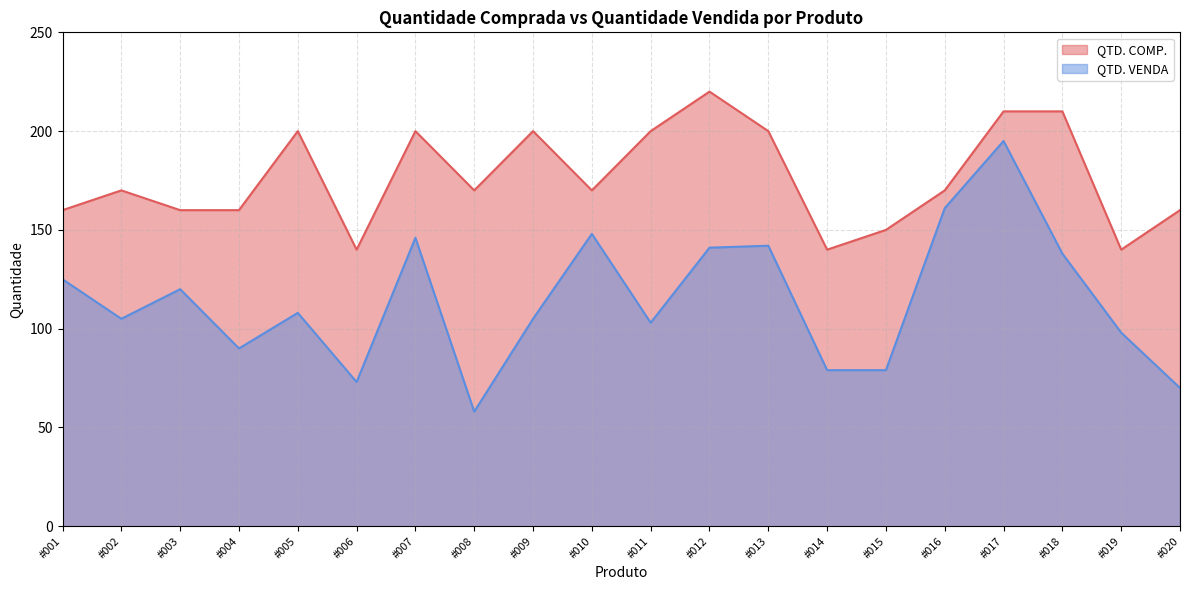

What is the difference between the highest and lowest values at #019?

42